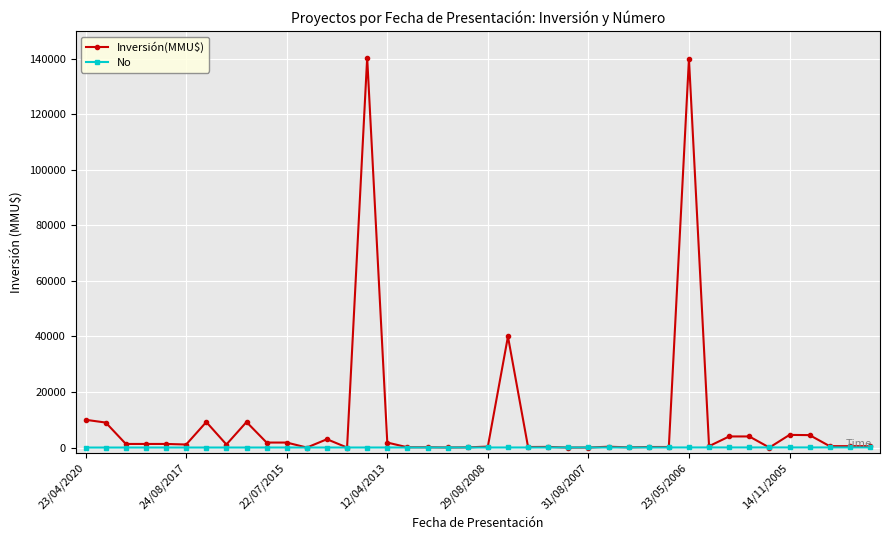

Which series has the widest spread of values?

Inversión(MMU$)